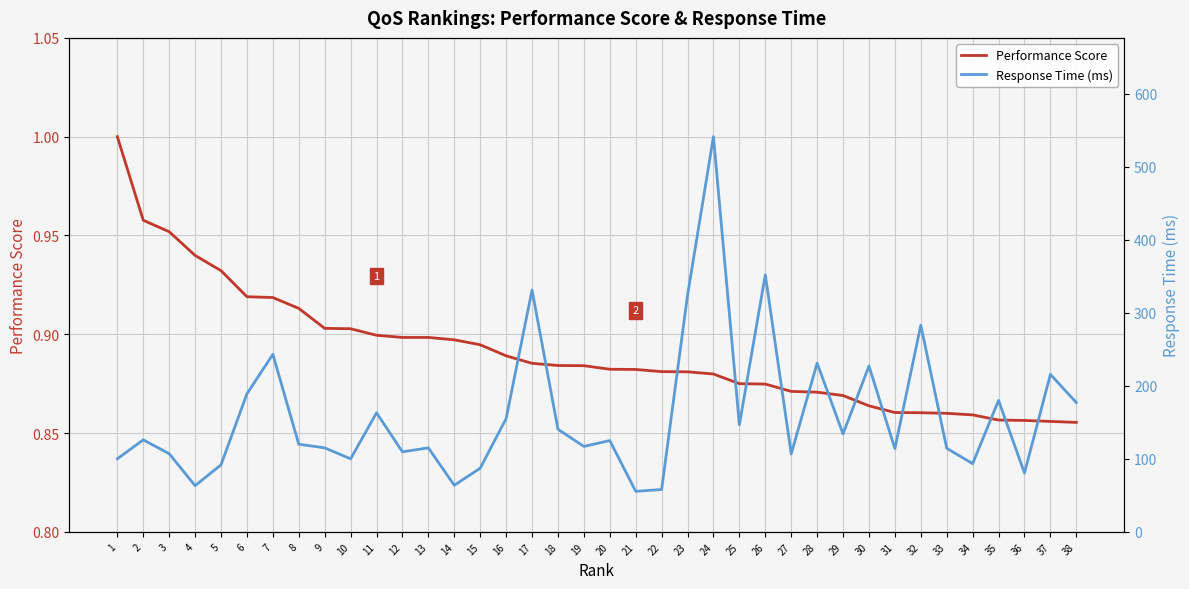

True or false: Performance Score has more than 0 points higher than both neighbors.

False